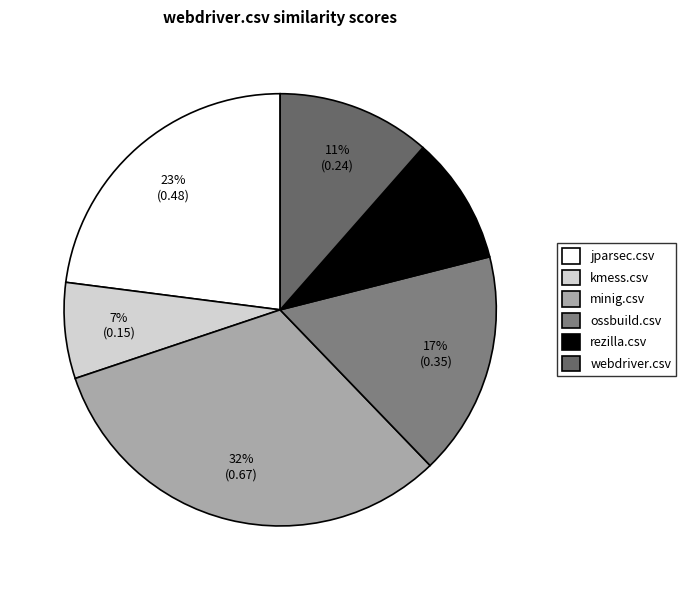

How many segments does this pie chart have?

6